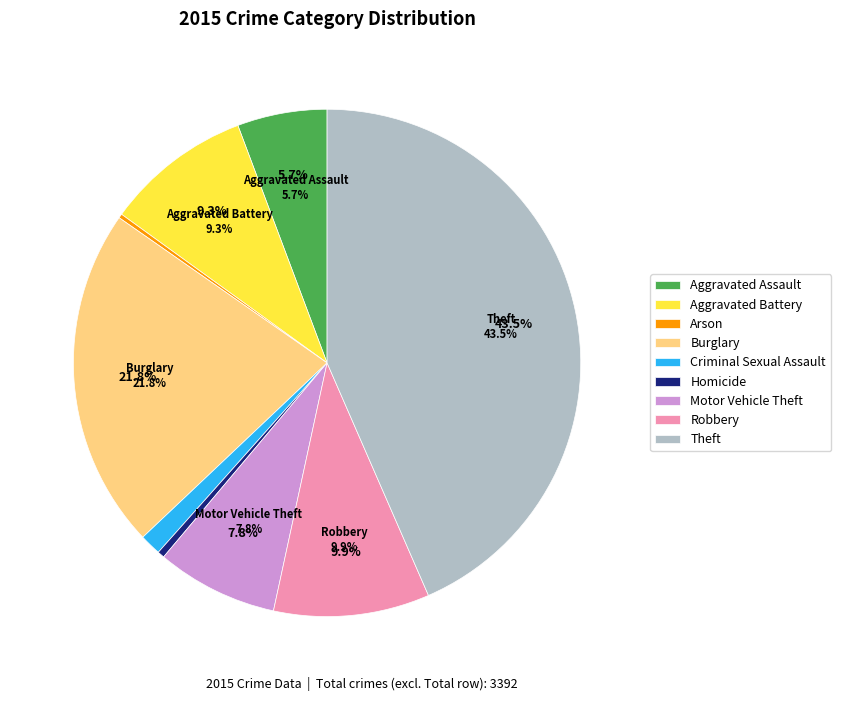

Rank the categories by value from highest to lowest.

Theft, Burglary, Robbery, Aggravated Battery, Motor Vehicle Theft, Aggravated Assault, Criminal Sexual Assault, Homicide, Arson